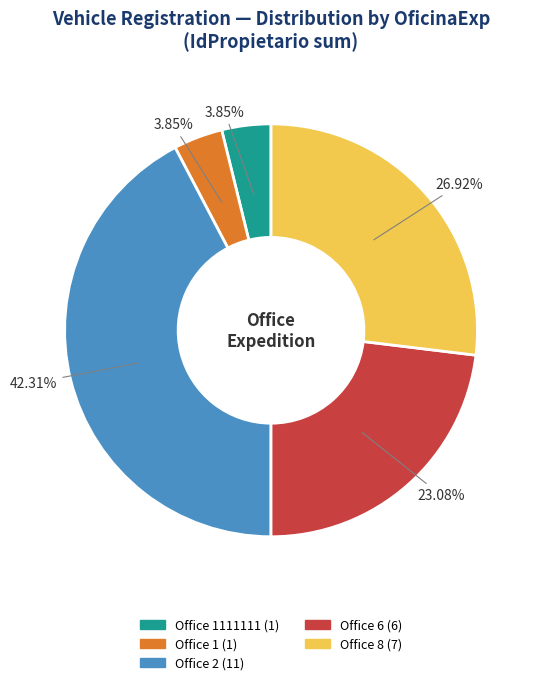

Is there any slice that represents more than half of the pie?

No